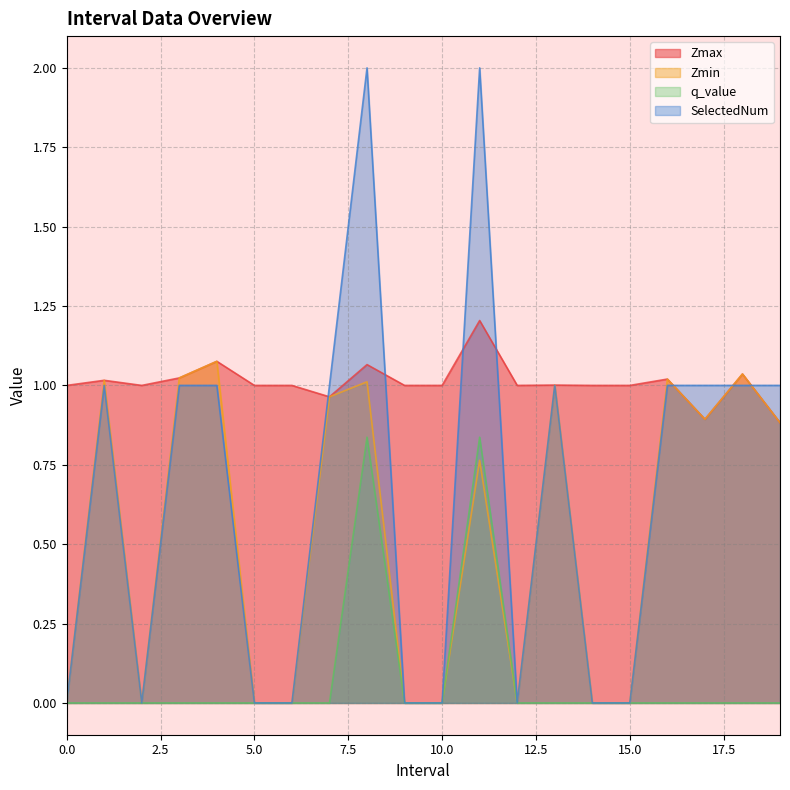

At how many categories does at least one series exceed 0?

20